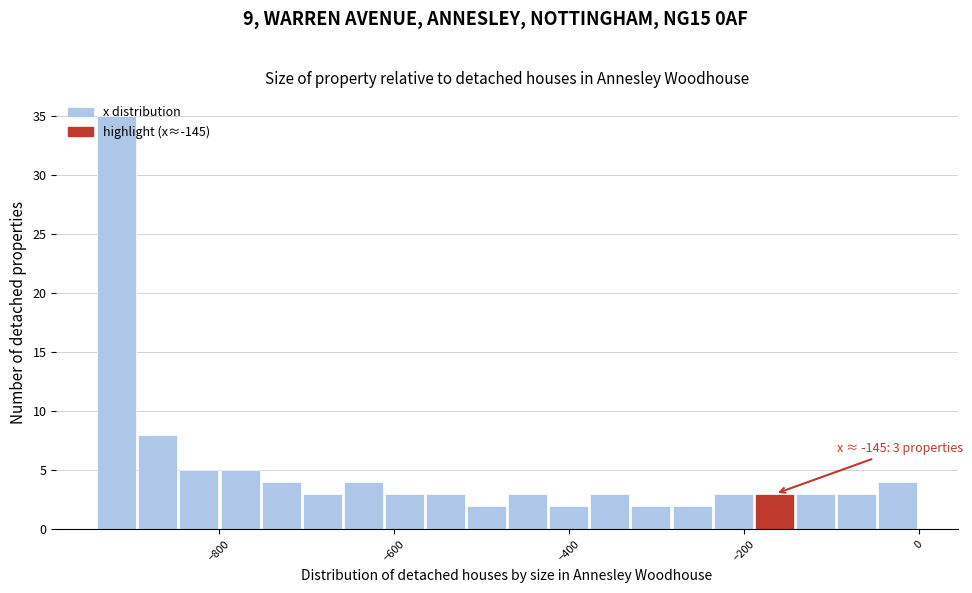

Around what value on the x-axis is the tallest bar? Give the approximate position of its centre, as read against the axis.

-920